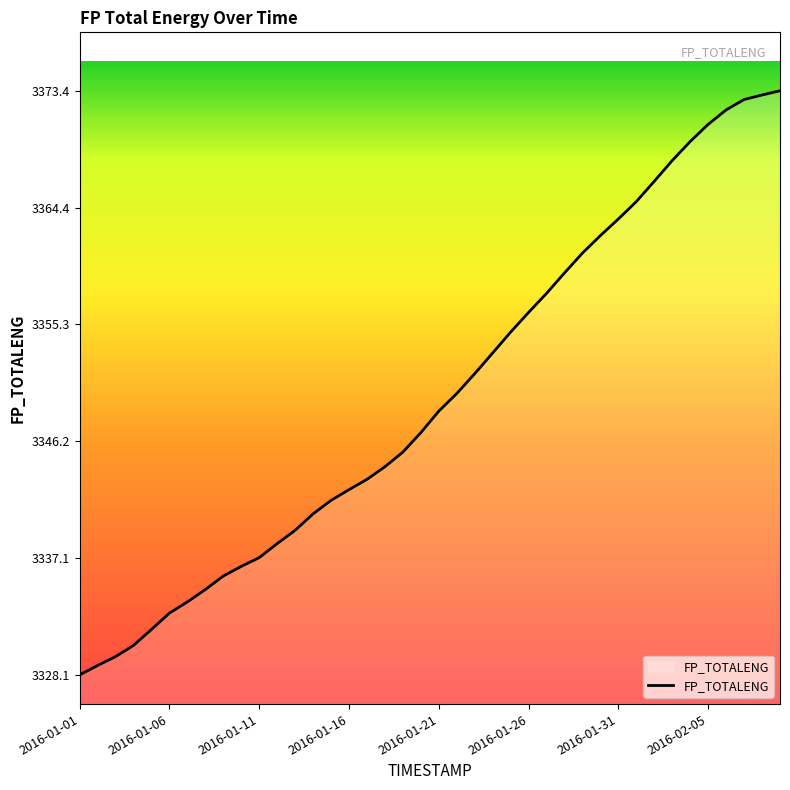

What is the average value?

3349.7